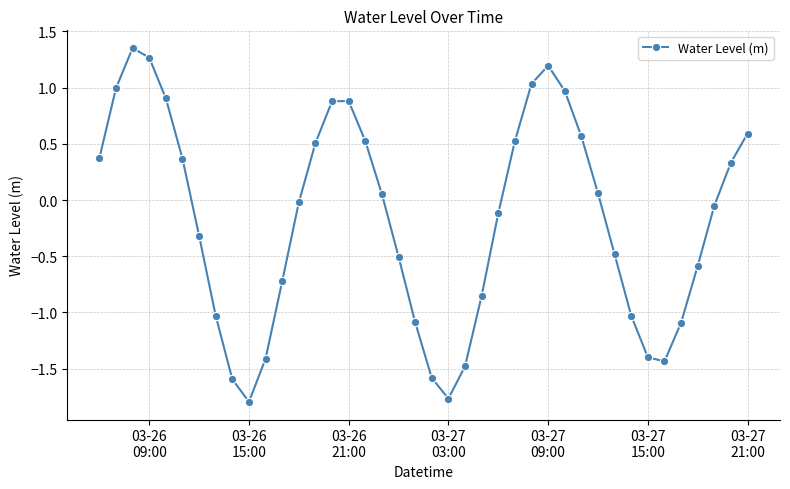

What is the value of the 5th point from the left?

0.9